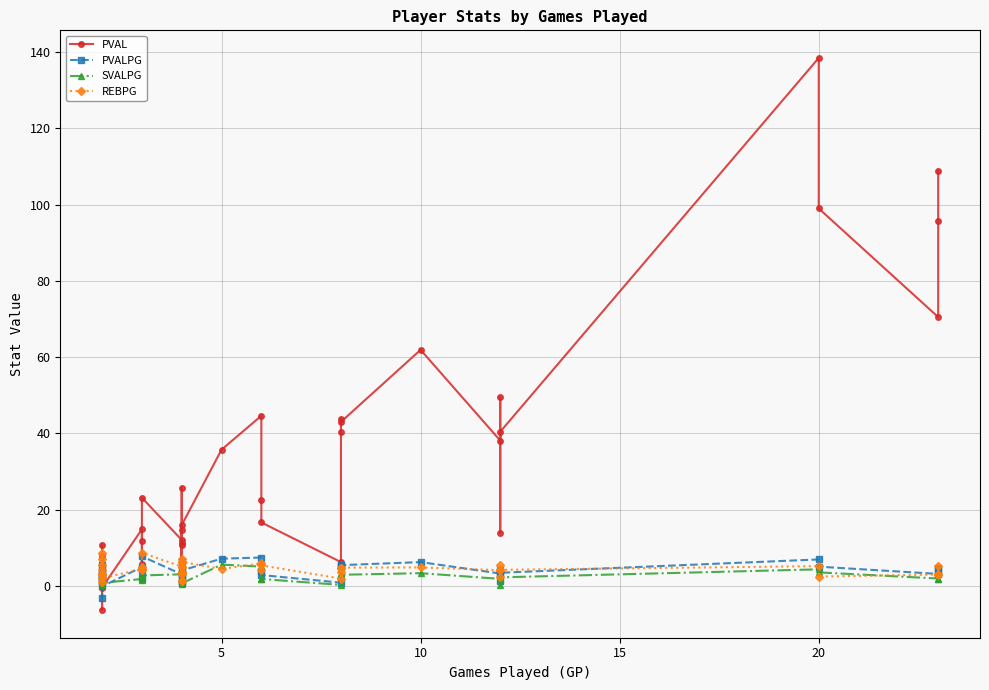

How many negative values does the PVAL series have?

2